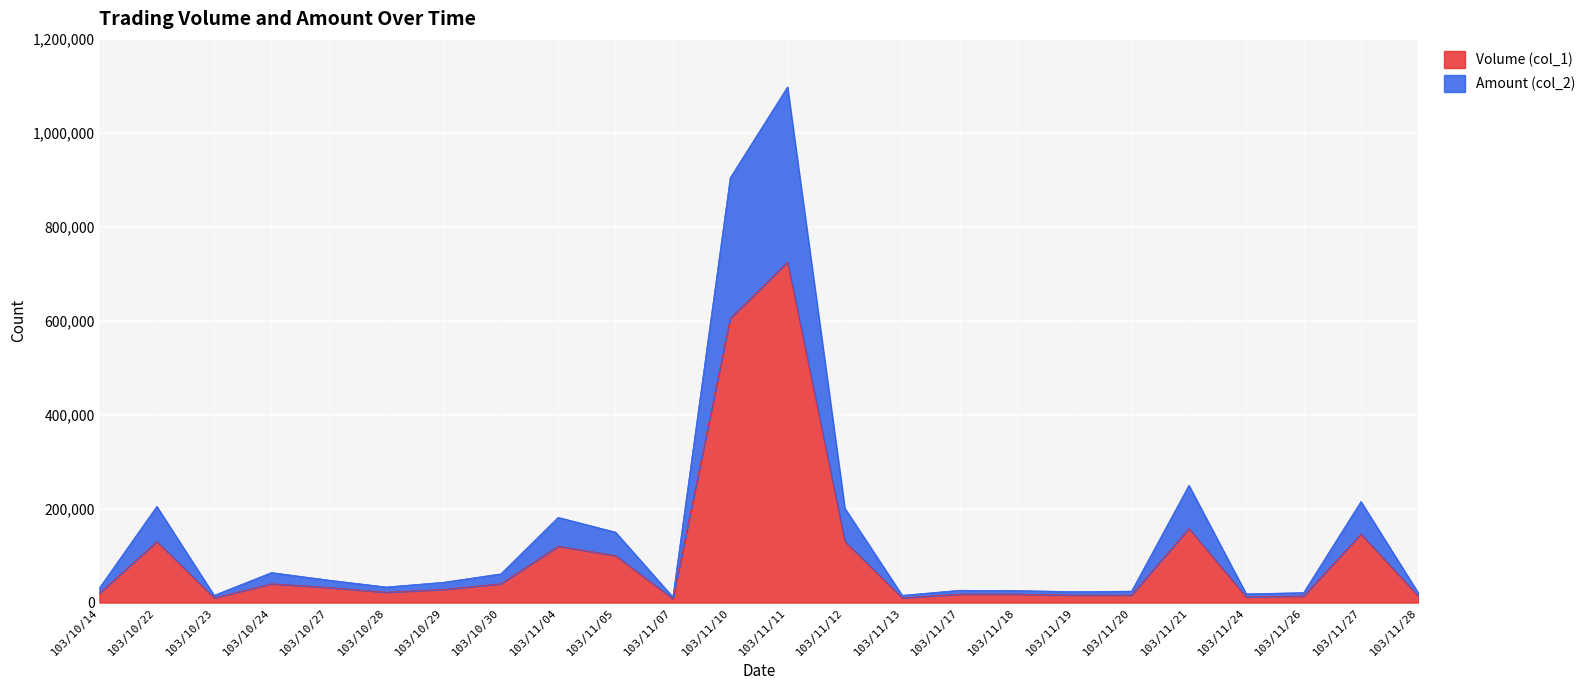

List the series in order of their overall mean, lowest first.

Volume (col_1), Amount (col_2)